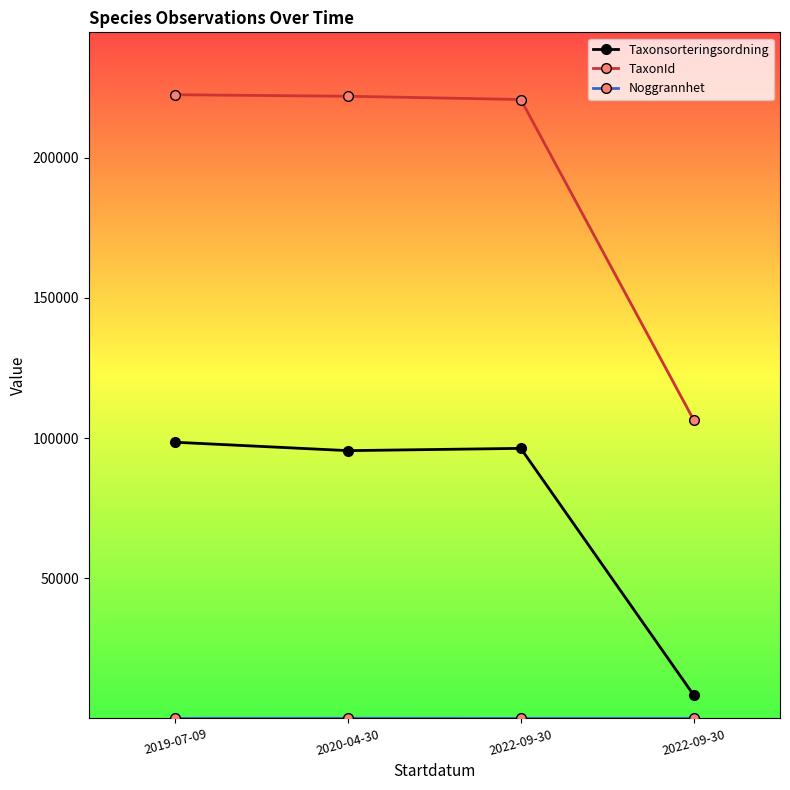

Which category has the highest value in the TaxonId series?

2019-07-09